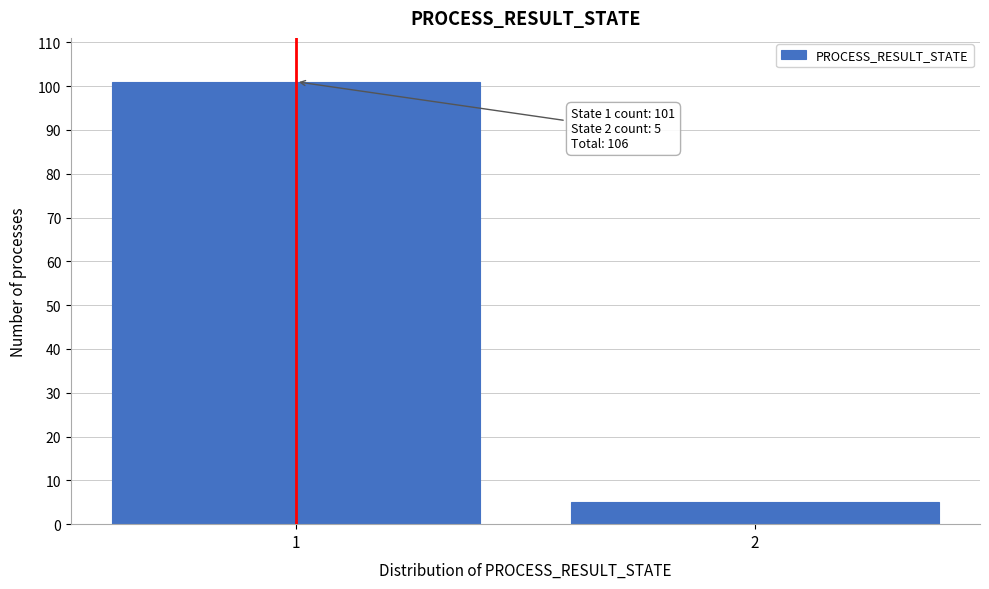

Reading left to right, list all the values displayed in this chart.

101	5